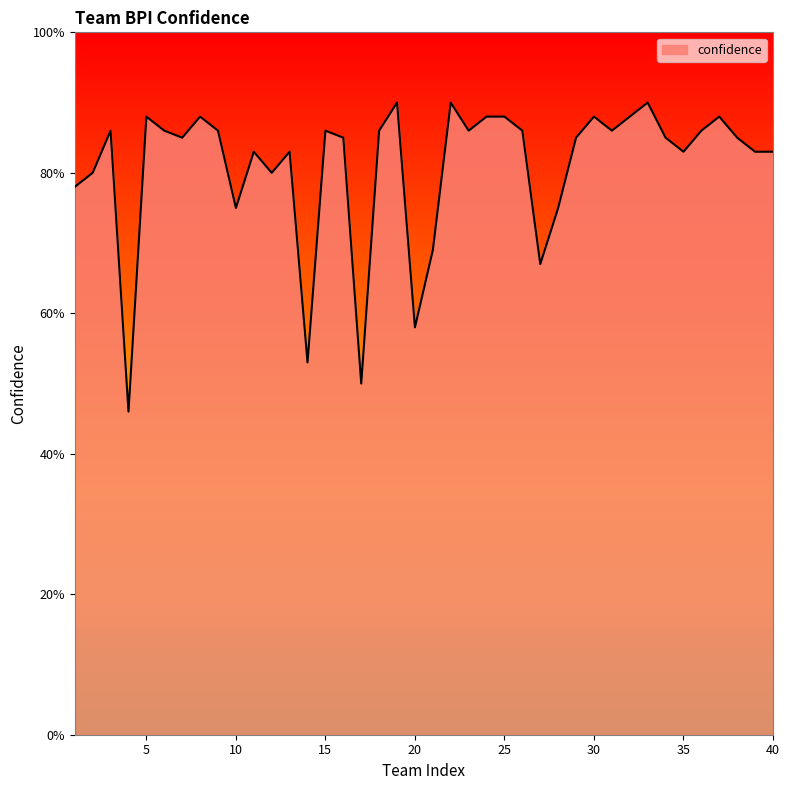

Does the chart have visible grid lines?

No